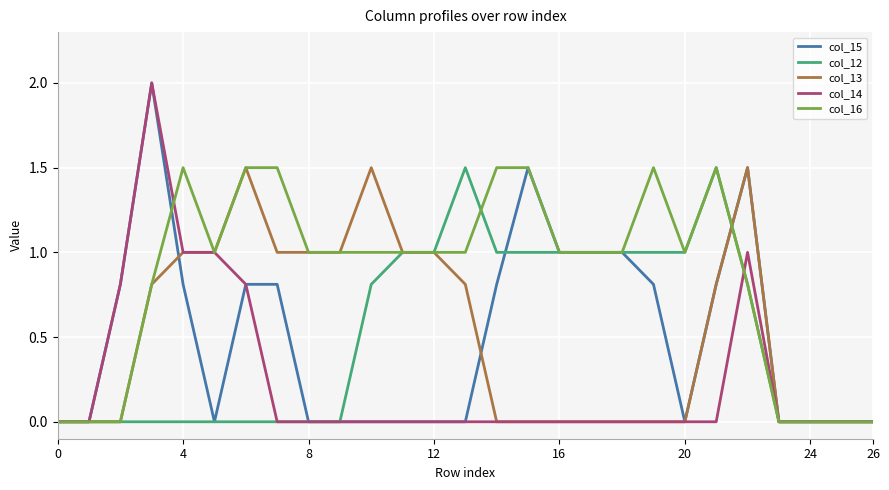

Which series has the largest total across all categories?

col_16